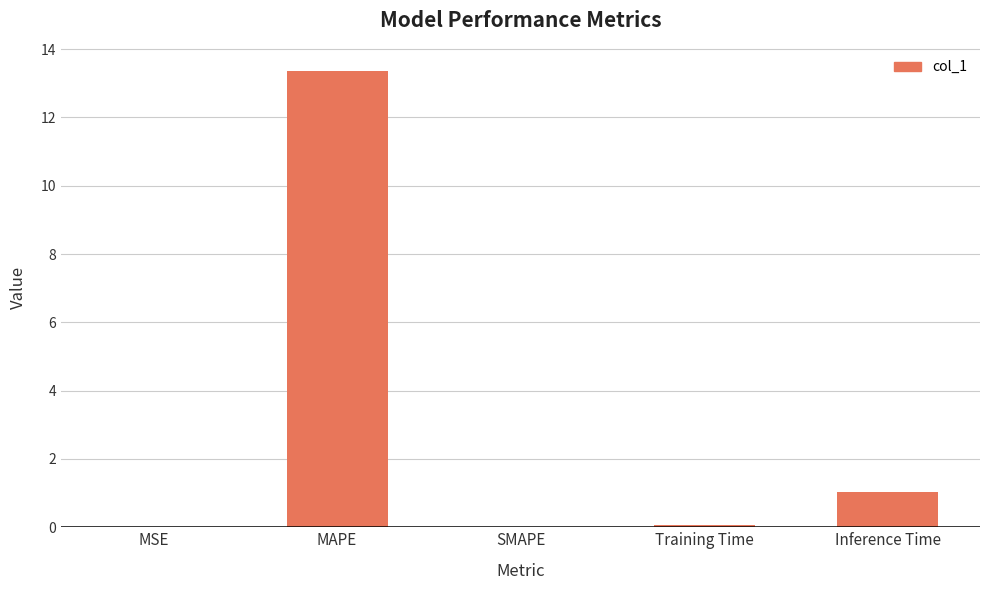

What is the maximum value shown in the chart?

13.4